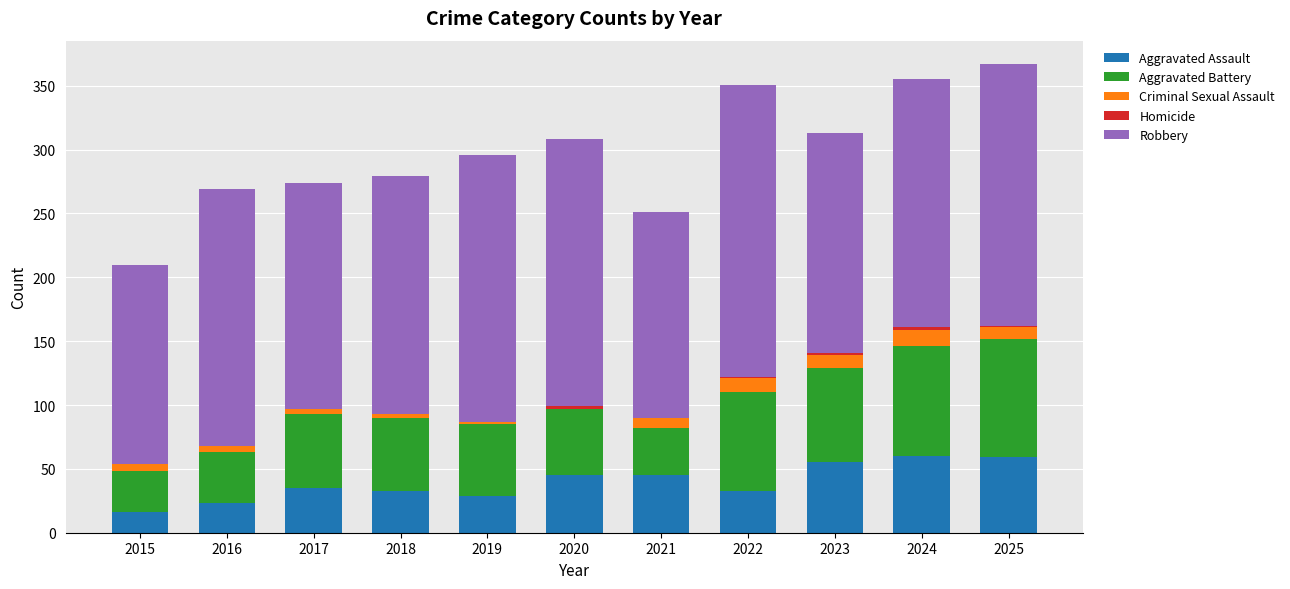

Are the bars grouped side by side (vs. stacked)?

No